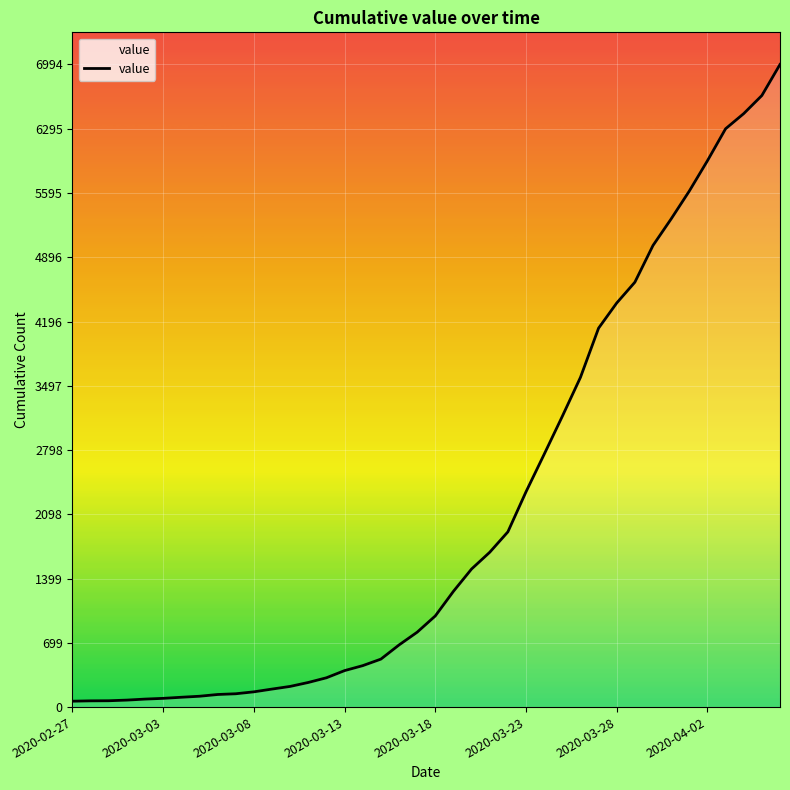

What is the difference between the maximum and minimum values?

6930